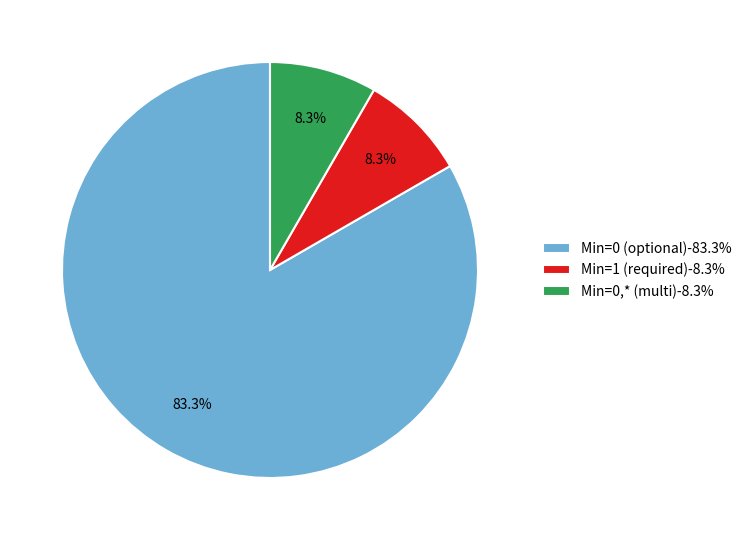

Which has a higher value, Min=0 (optional)-83.3% or Min=1 (required)-8.3%?

Min=0 (optional)-83.3%